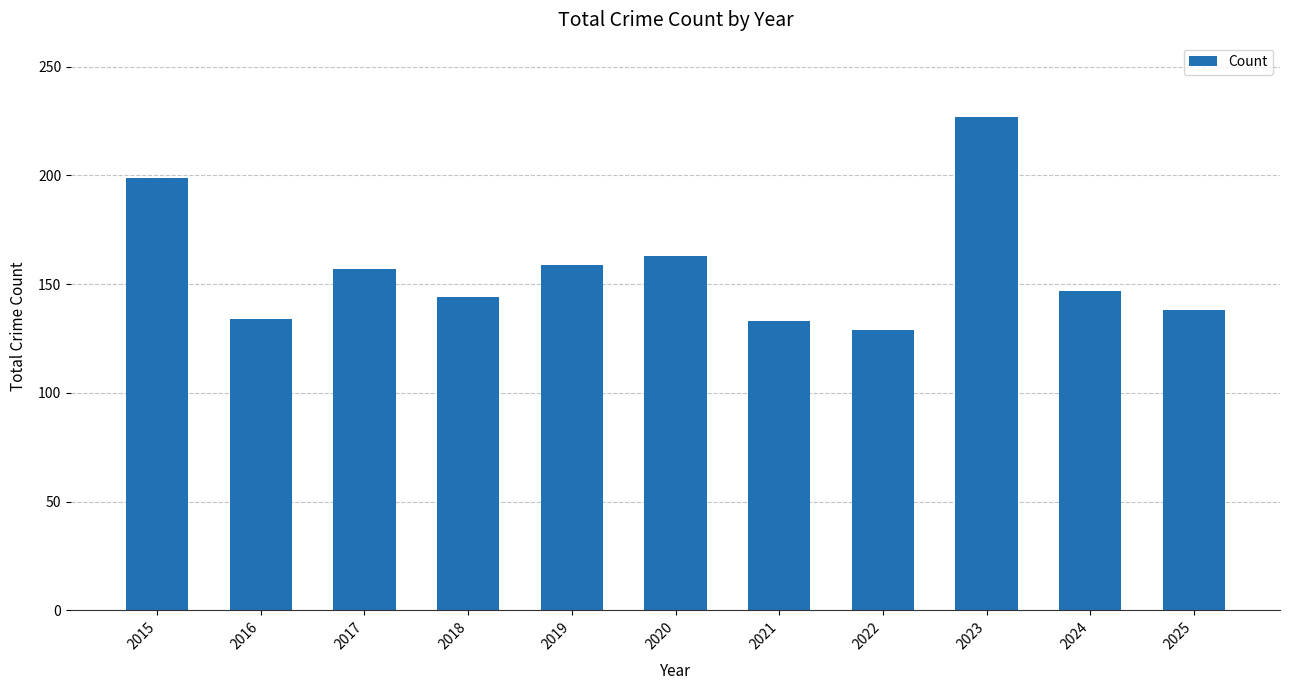

What is the ratio of the value at 2017 to the value at 2025?

1.1